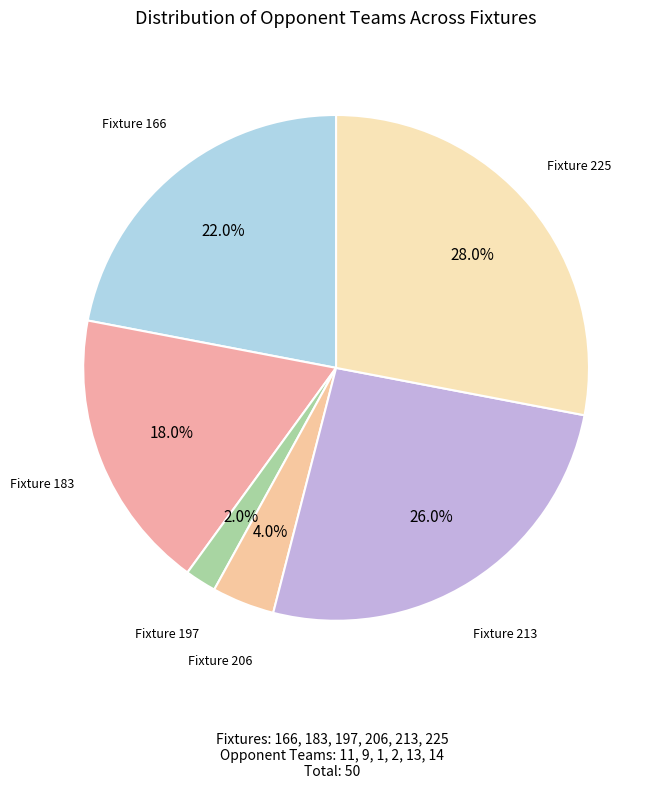

How many slices are in this pie chart?

6